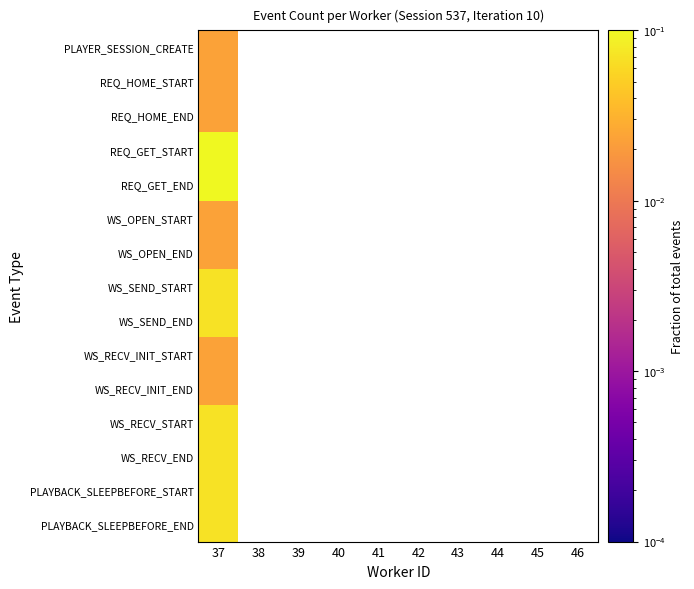

Rank the categories by WS_SEND_START value from lowest to highest.

37, 38, 39, 40, 41, 42, 43, 44, 45, 46